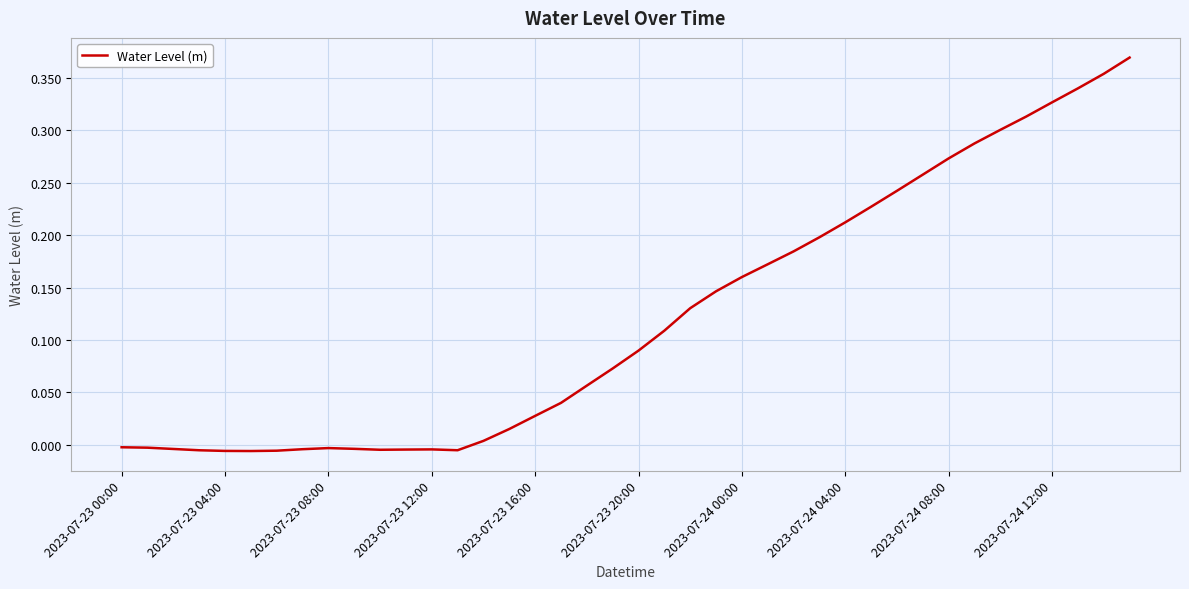

Is it true that the value at 2023-07-24 04:00 is 0.1?

False